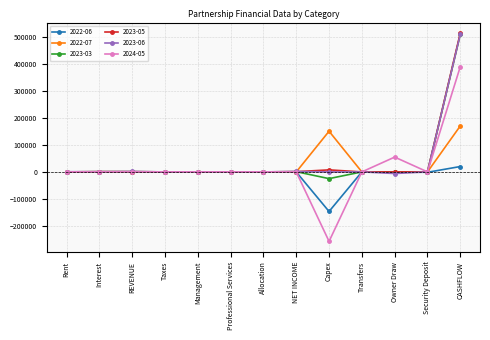

What are all the series names shown in the legend?

2022-06, 2022-07, 2023-03, 2023-05, 2023-06, 2024-05